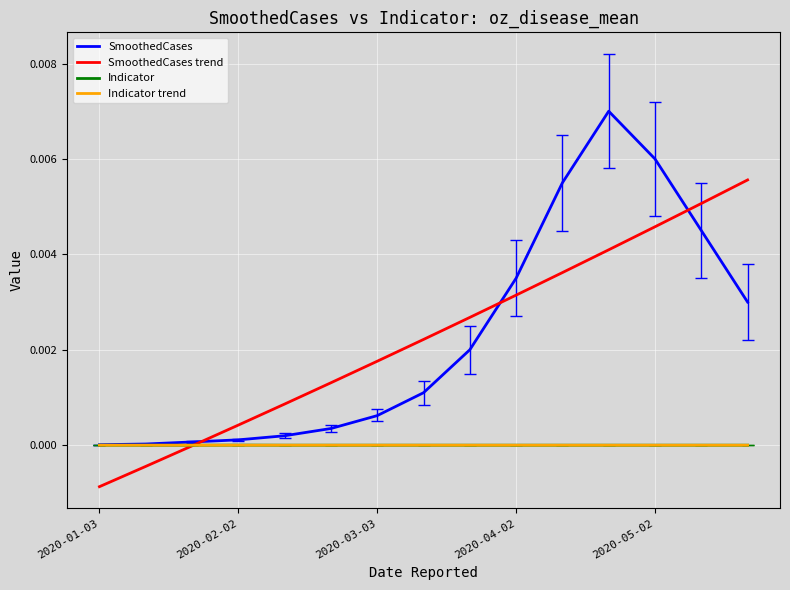

How many lines are shown in the chart?

4